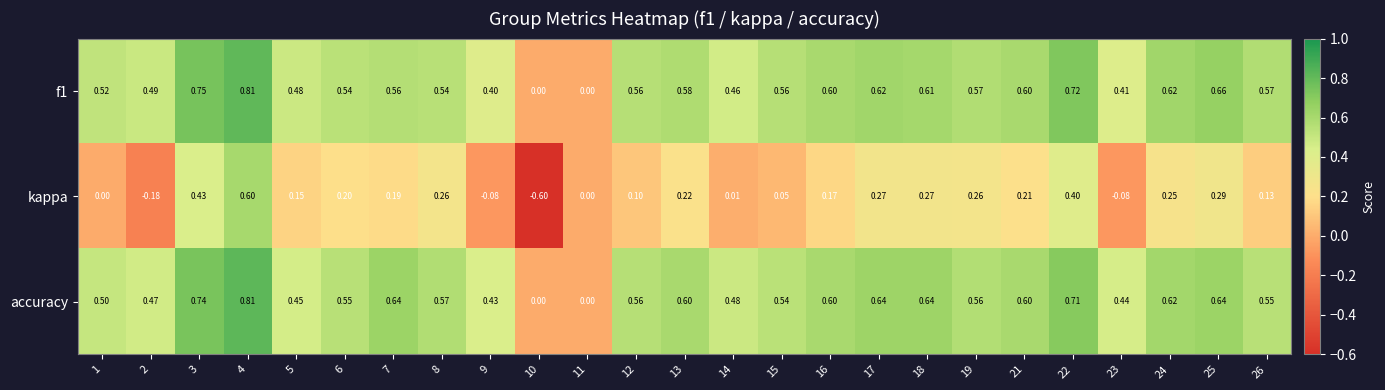

Rank the series at 8 from highest to lowest value.

accuracy, f1, kappa